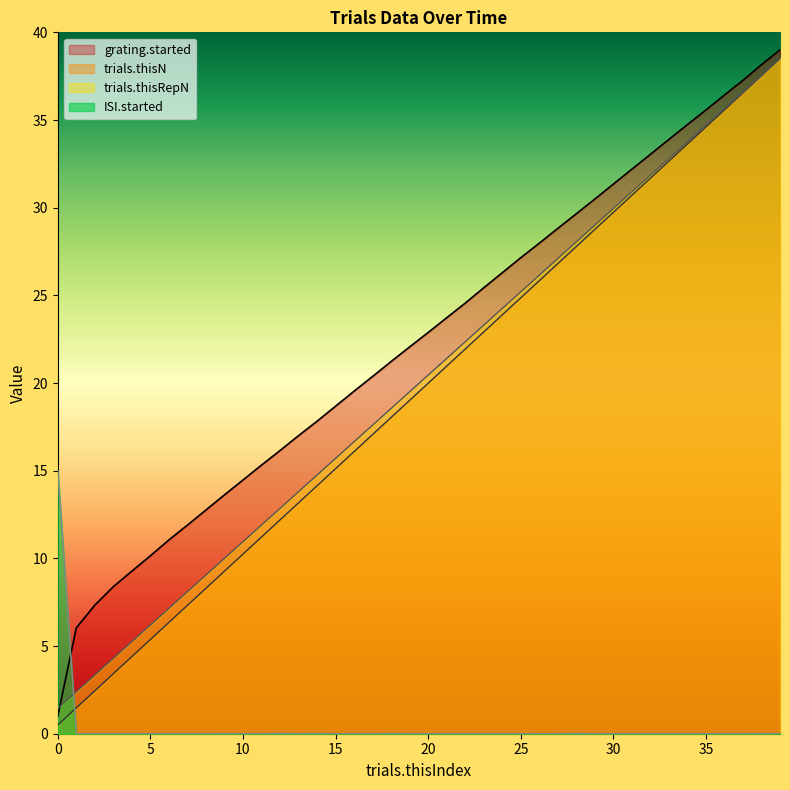

At how many categories does at least one series exceed 30?

11